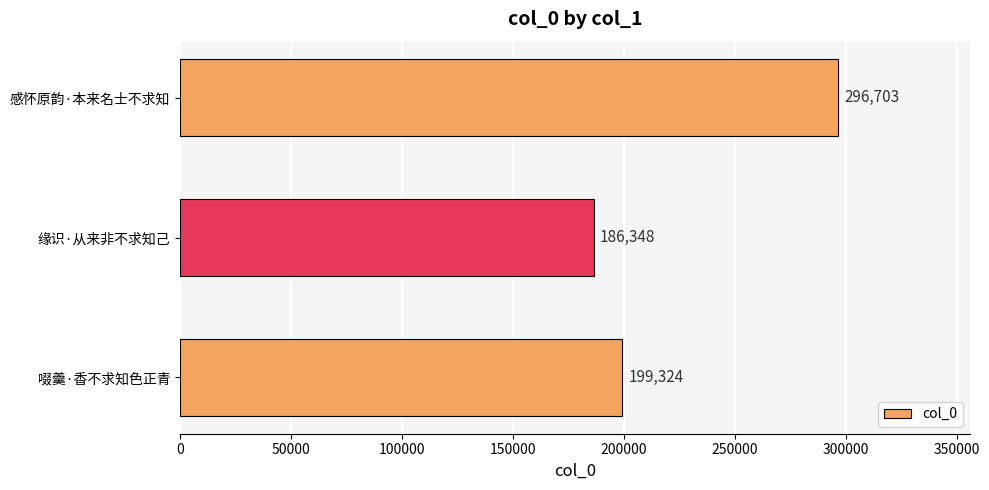

Reading top to bottom, transcribe all the data shown in this chart.

感怀原韵·本来名士不求知=296703	缘识·从来非不求知己=186348	啜羹·香不求知色正青=199324